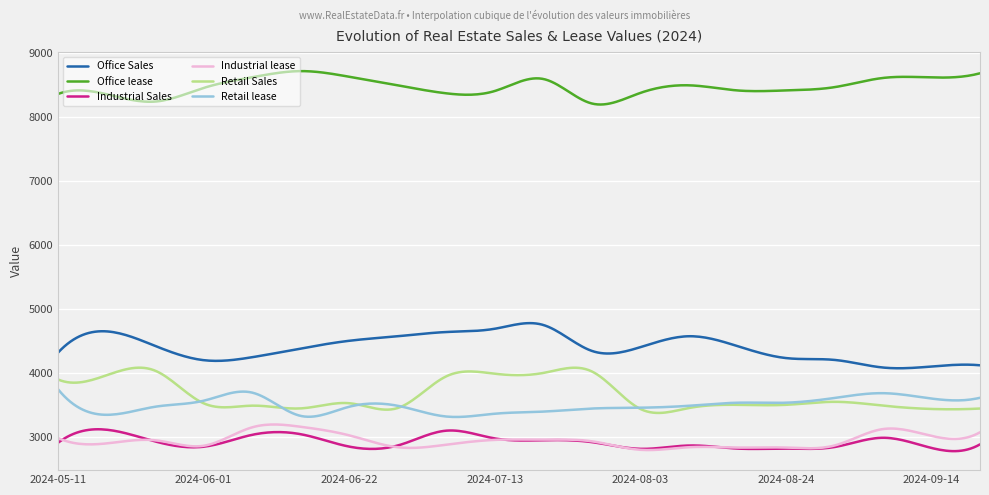

True or false: Office lease and Retail lease intersect in this chart.

False